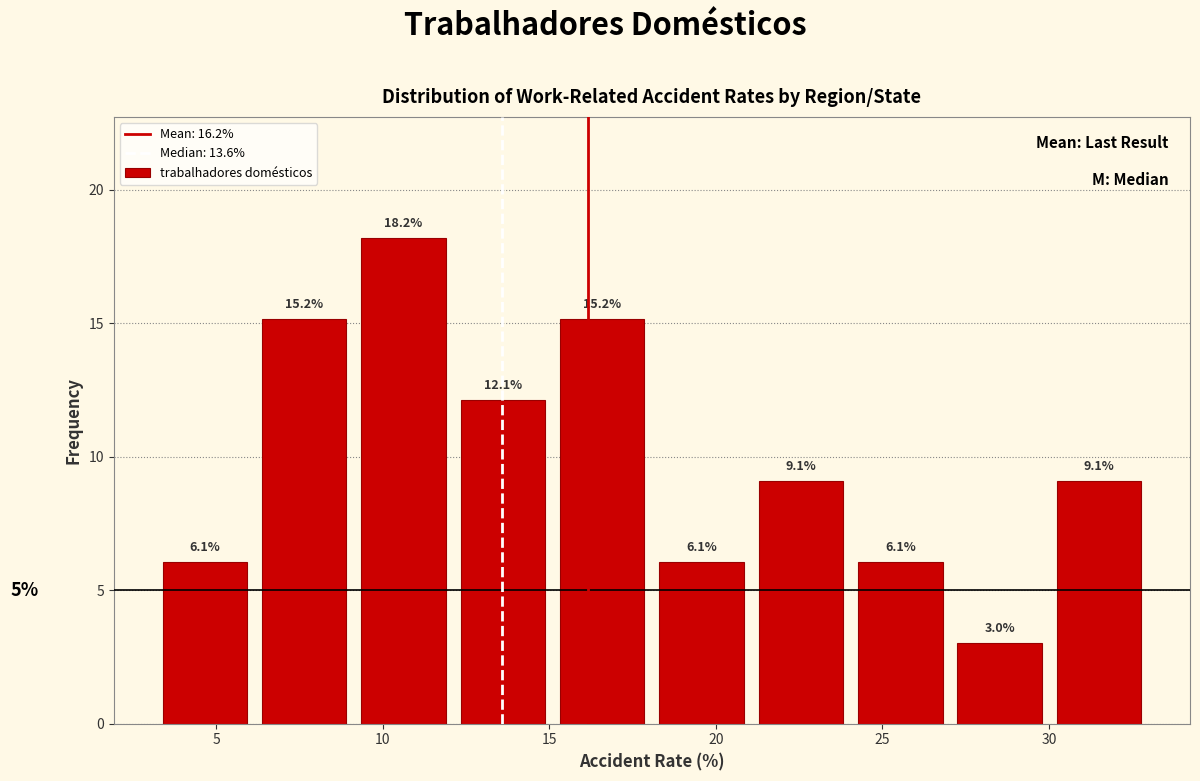

Over which range of the x-axis is the bar tallest?

9.5 to 12.5